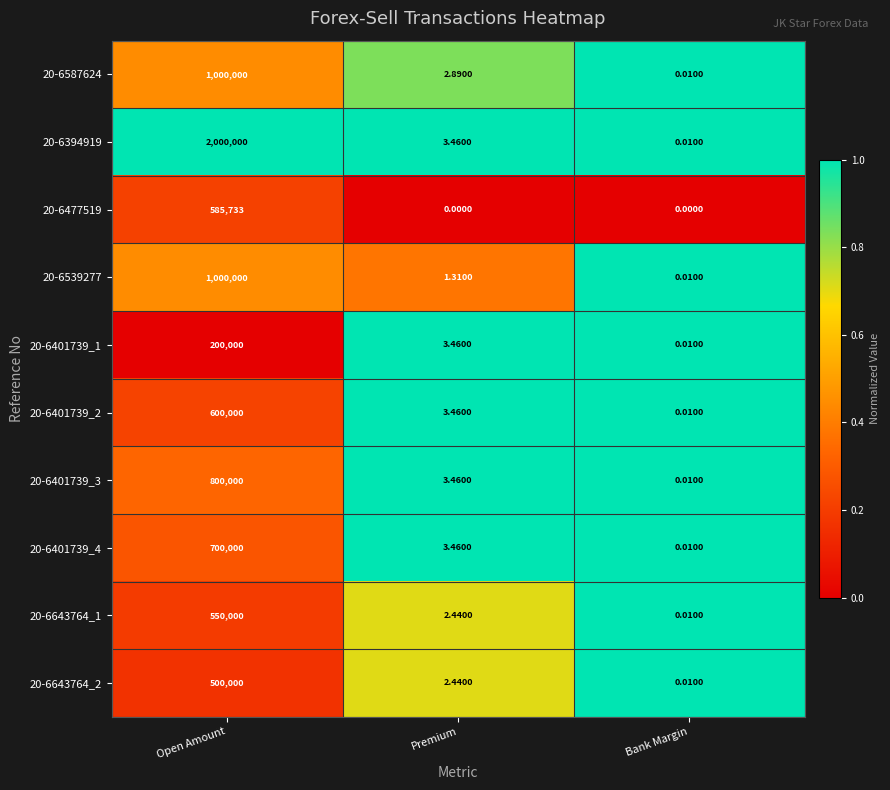

At which category is the sum across all series the highest?

Open Amount